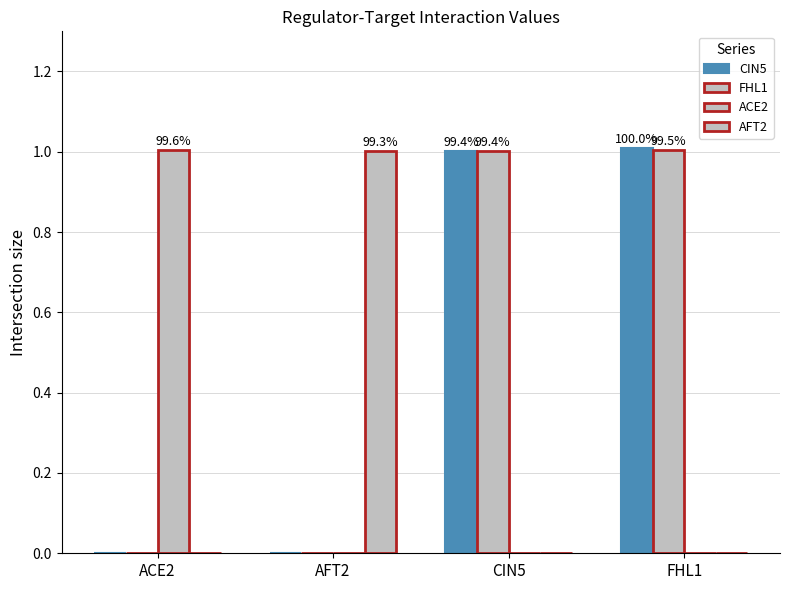

True or false: ACE2 has a value of -0.4 at AFT2.

False